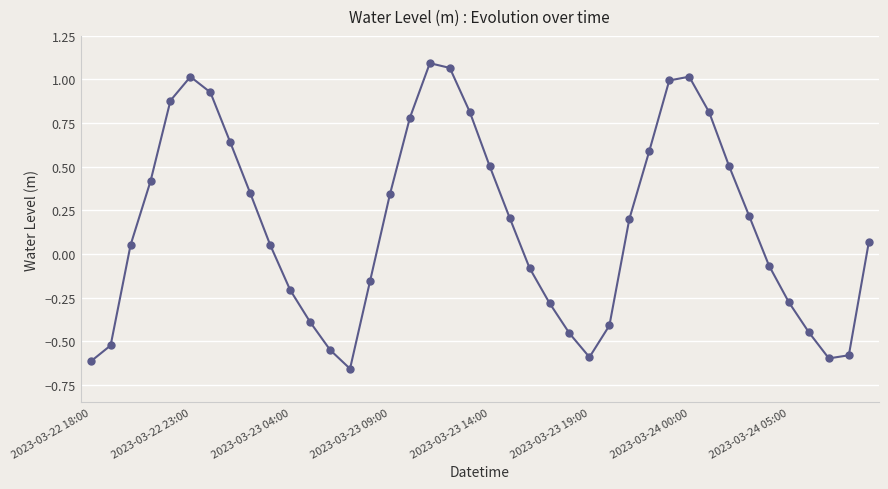

True or false: the data has more than 2 interior local peaks.

True